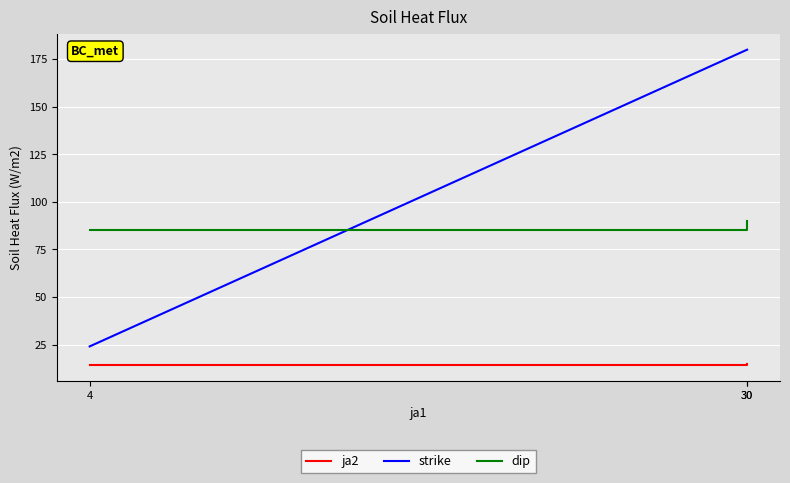

Reading left to right, extract all data points from this chart.

ja2: 4=14	30=14	30=15
strike: 4=24	30=180	30=180
dip: 4=85	30=85	30=90